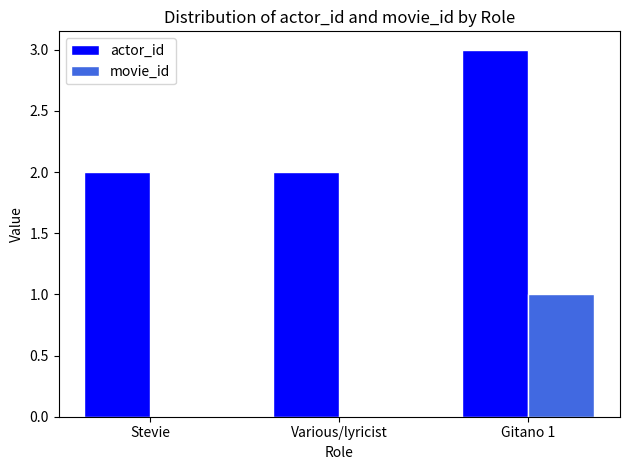

Reading right to left, extract all data points from this chart.

actor_id: Gitano 1=3	Various/lyricist=2	Stevie=2
movie_id: Gitano 1=1	Various/lyricist=0	Stevie=0